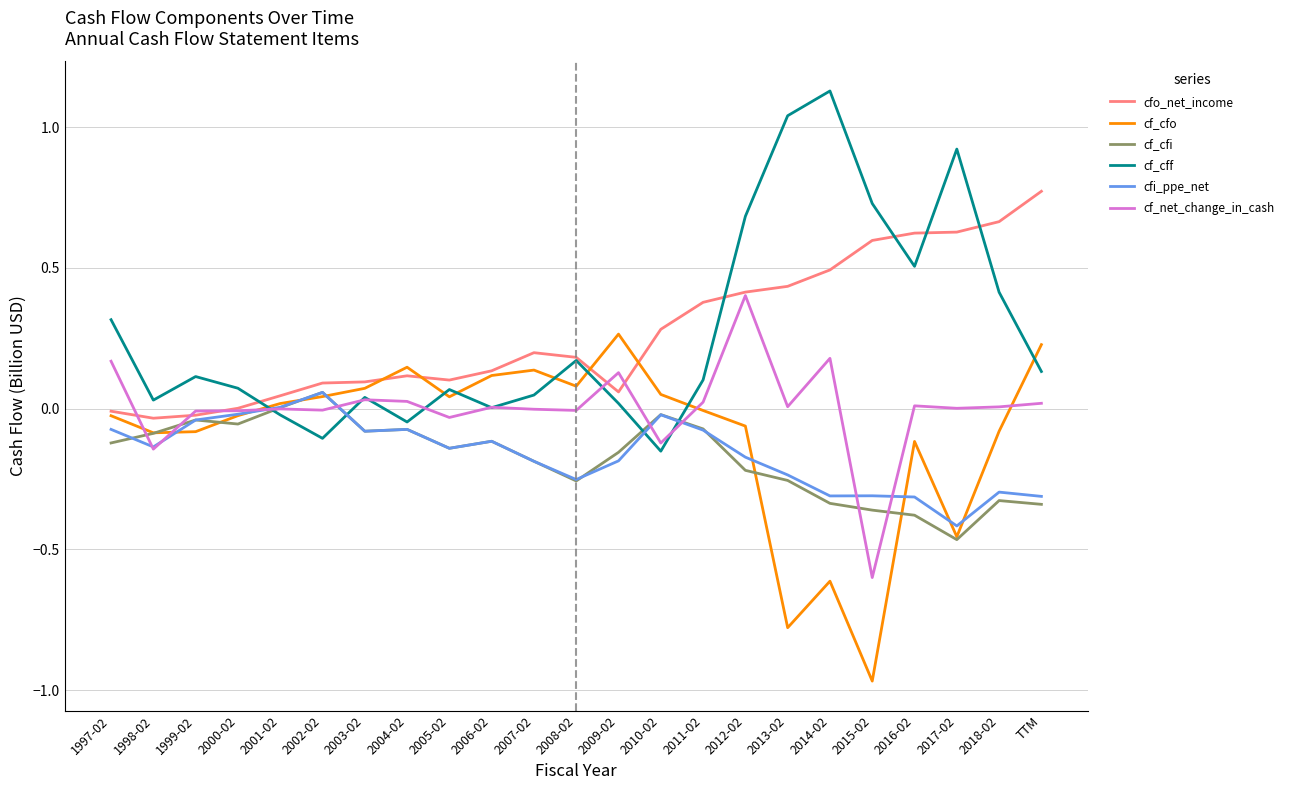

Which category has the highest value in the cf_cff series?

2014-02